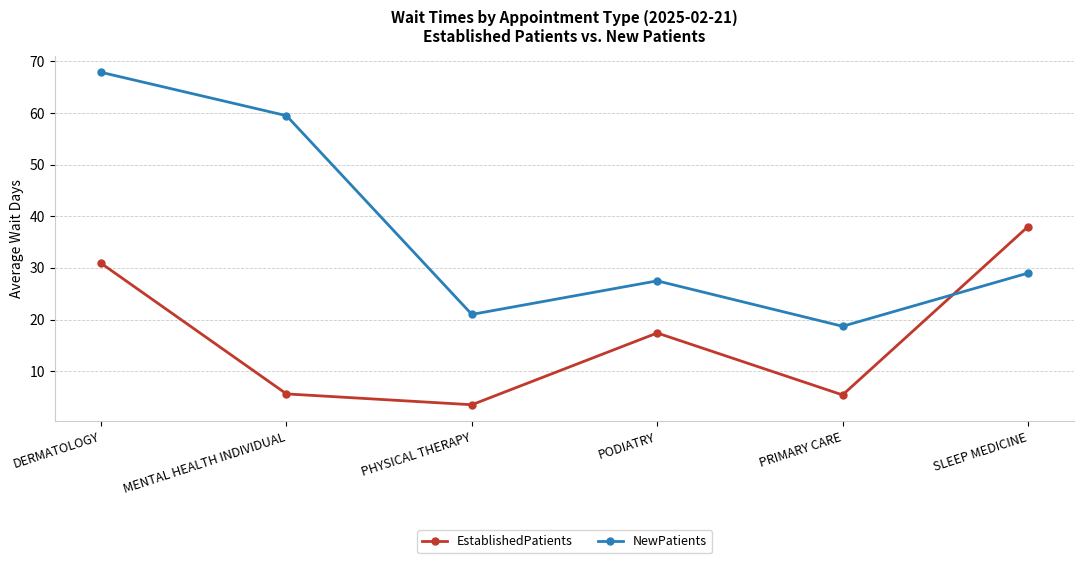

What position from the left is SLEEP MEDICINE?

6